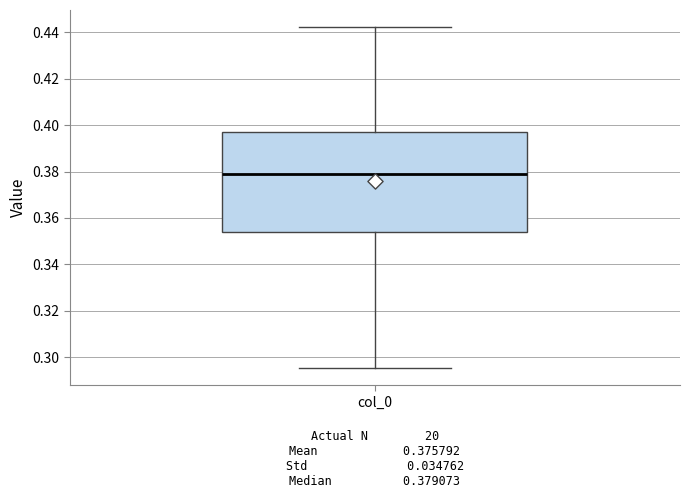

Where is the lower edge of the box for col_0 on the y-axis? The values are not printed on the chart, so give them approximately, as read against the axis.

0.354